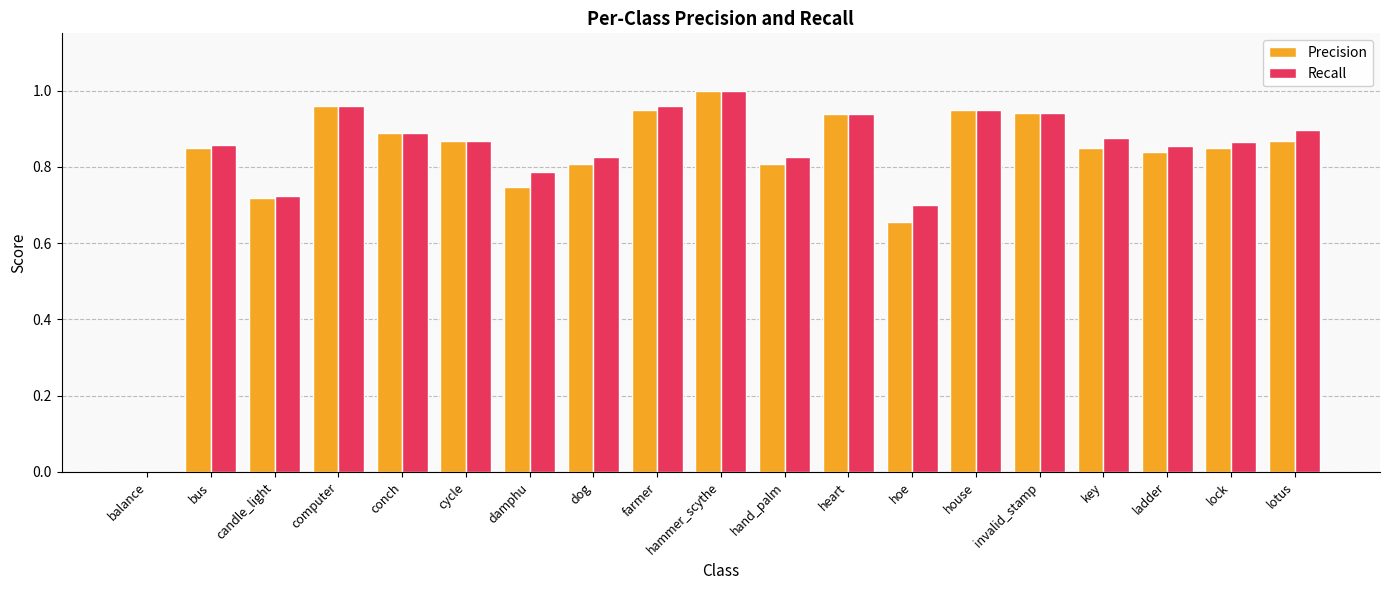

Between hand_palm and invalid_stamp, which series saw the biggest shift?

Precision